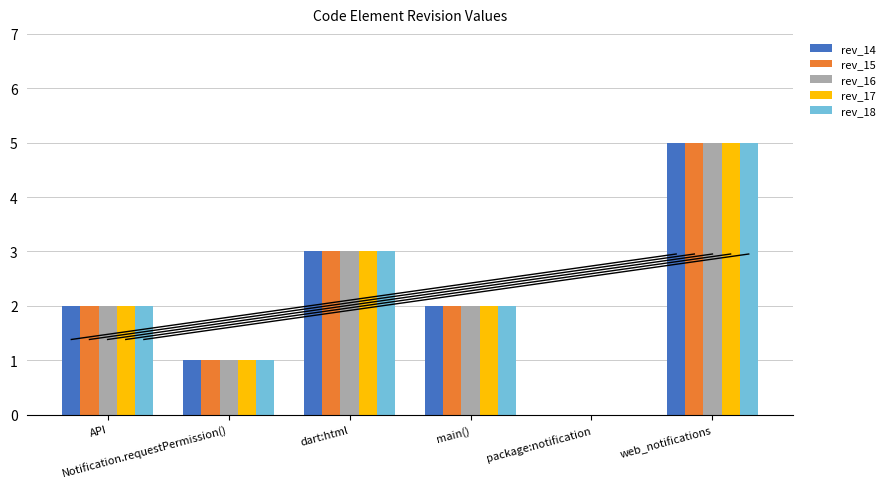

Count the rev_15 values in the range 1 to 3.

4